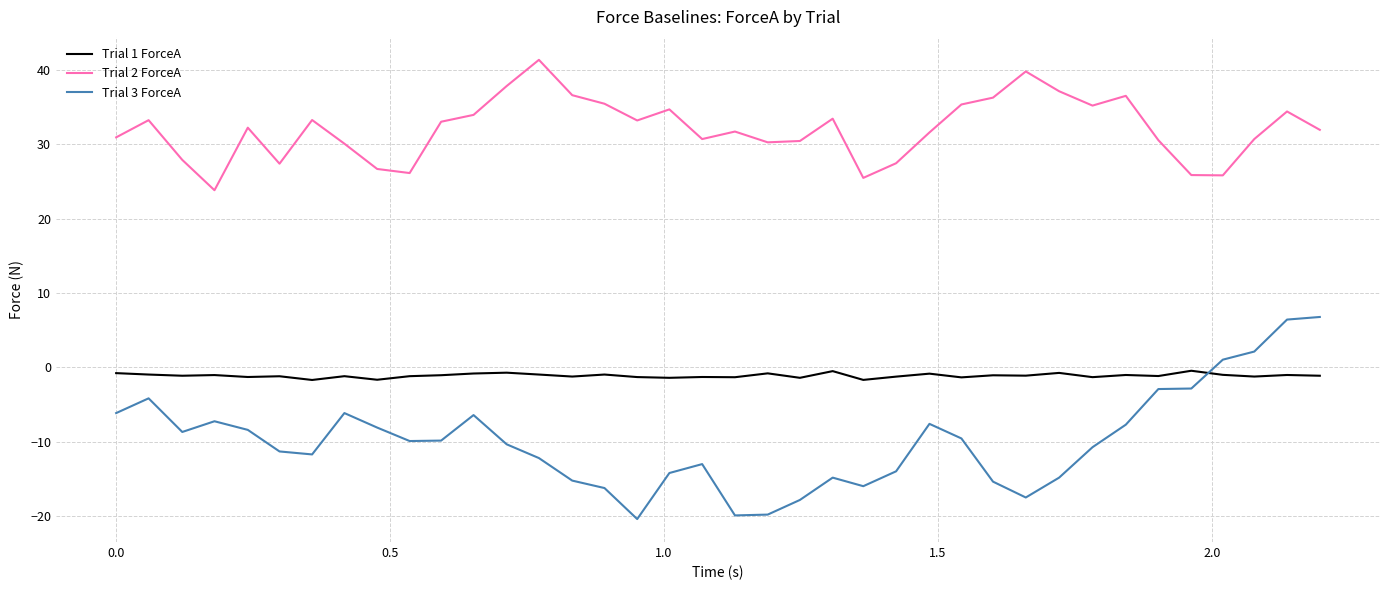

What is the minimum value shown in the chart?

-20.4